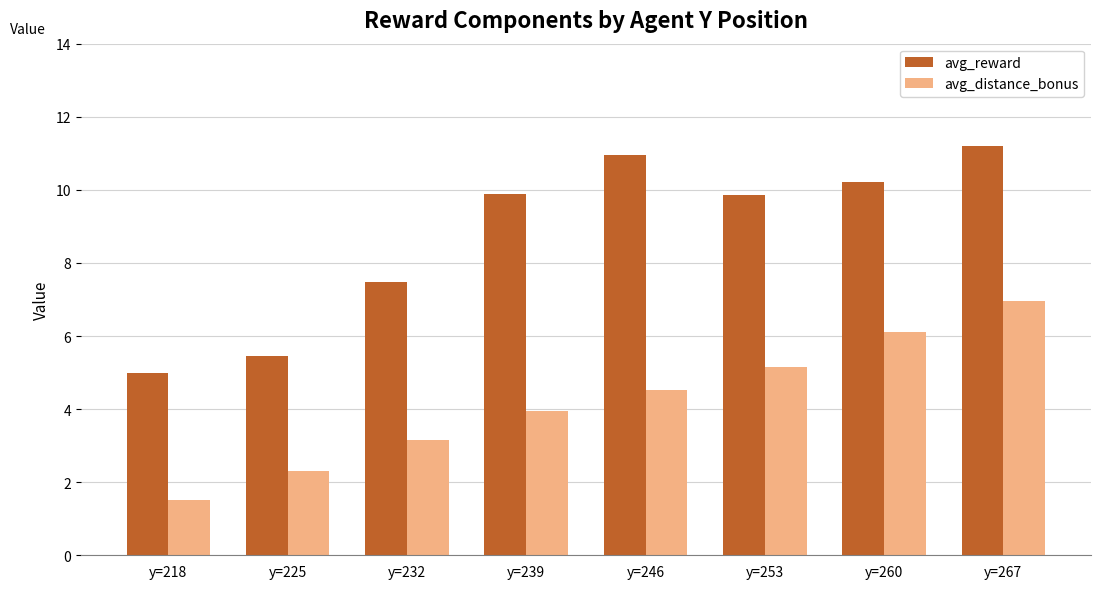

At which category is the sum across all series the highest?

y=267